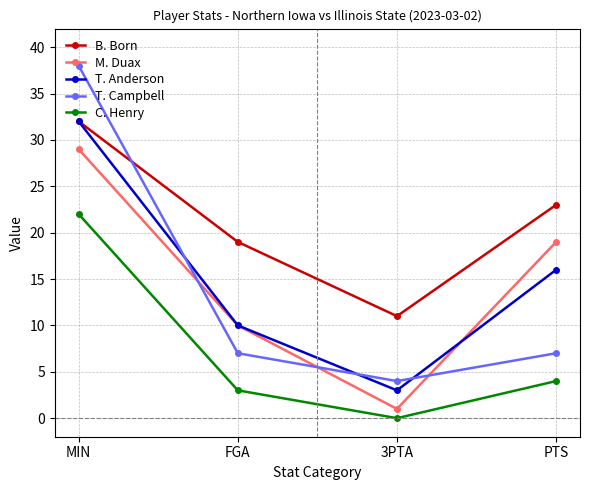

Reading left to right, list all the values displayed in this chart.

B. Born: 32	19	11	23
M. Duax: 29	10	1	19
T. Anderson: 32	10	3	16
T. Campbell: 38	7	4	7
C. Henry: 22	3	0	4